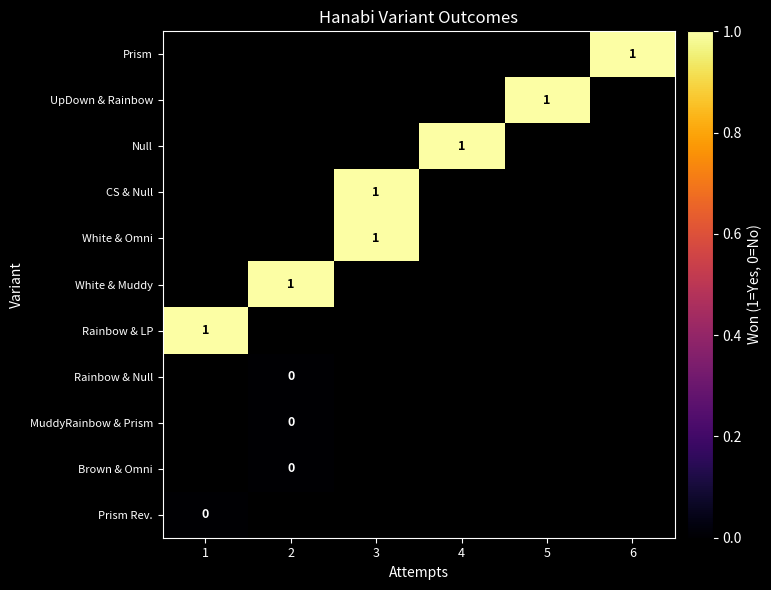

The value of CS & Null at 3 is 1. True or false?

True